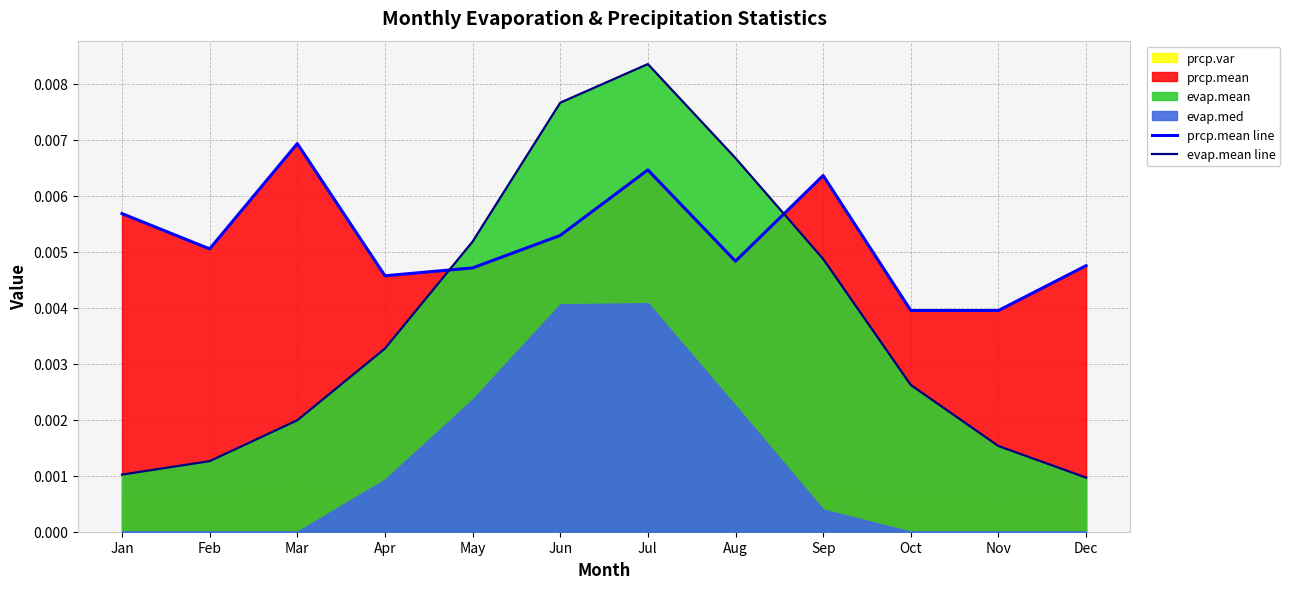

Which series has the largest range (max minus min)?

evap.mean line